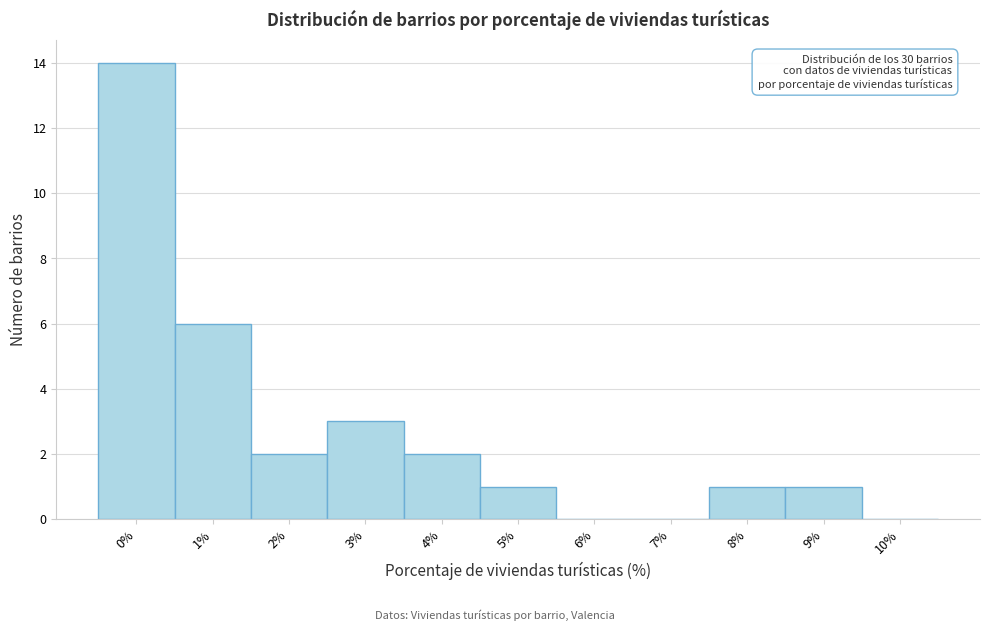

Reading left to right, list all the values displayed in this chart.

0%=14	1%=6	2%=2	3%=3	4%=2	5%=1	6%=0	7%=0	8%=1	9%=1	10%=0